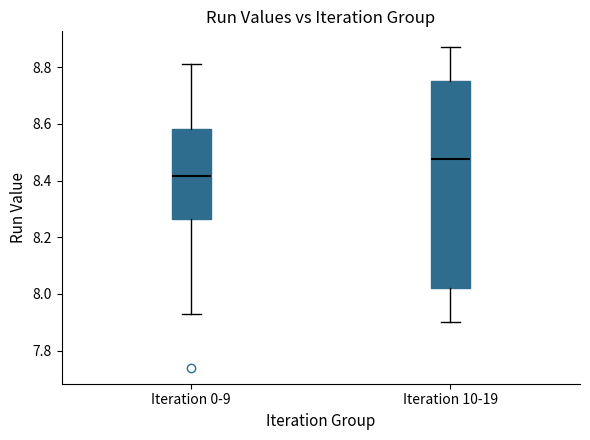

Comparing the boxes themselves (not the whiskers), which one is the tallest?

Iteration 10-19